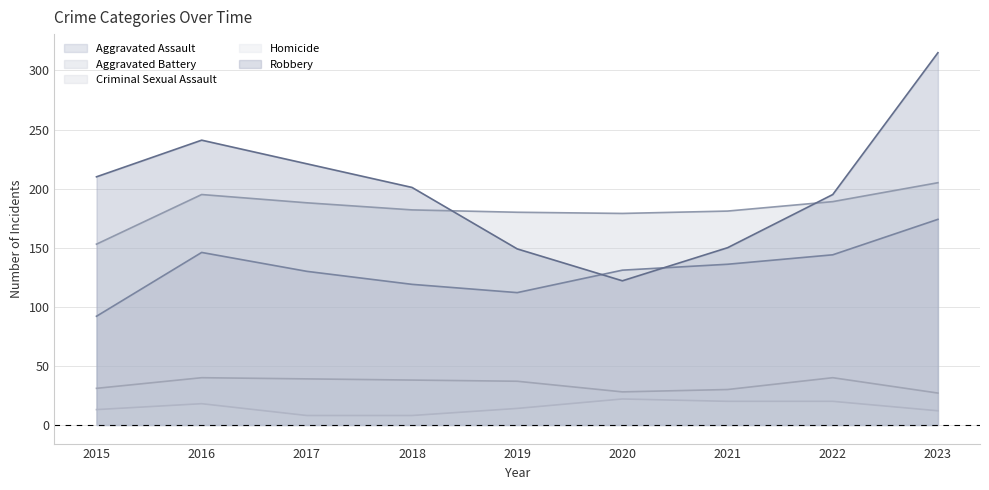

True or false: Aggravated Assault and Homicide intersect in this chart.

False